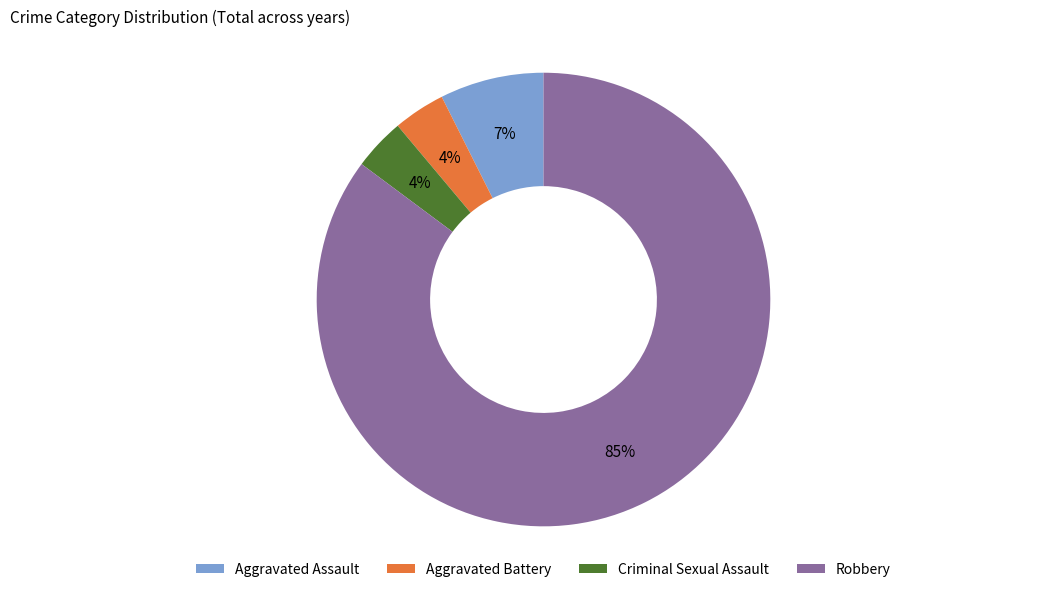

The Criminal Sexual Assault slice represents 16% of the pie. True or false?

False